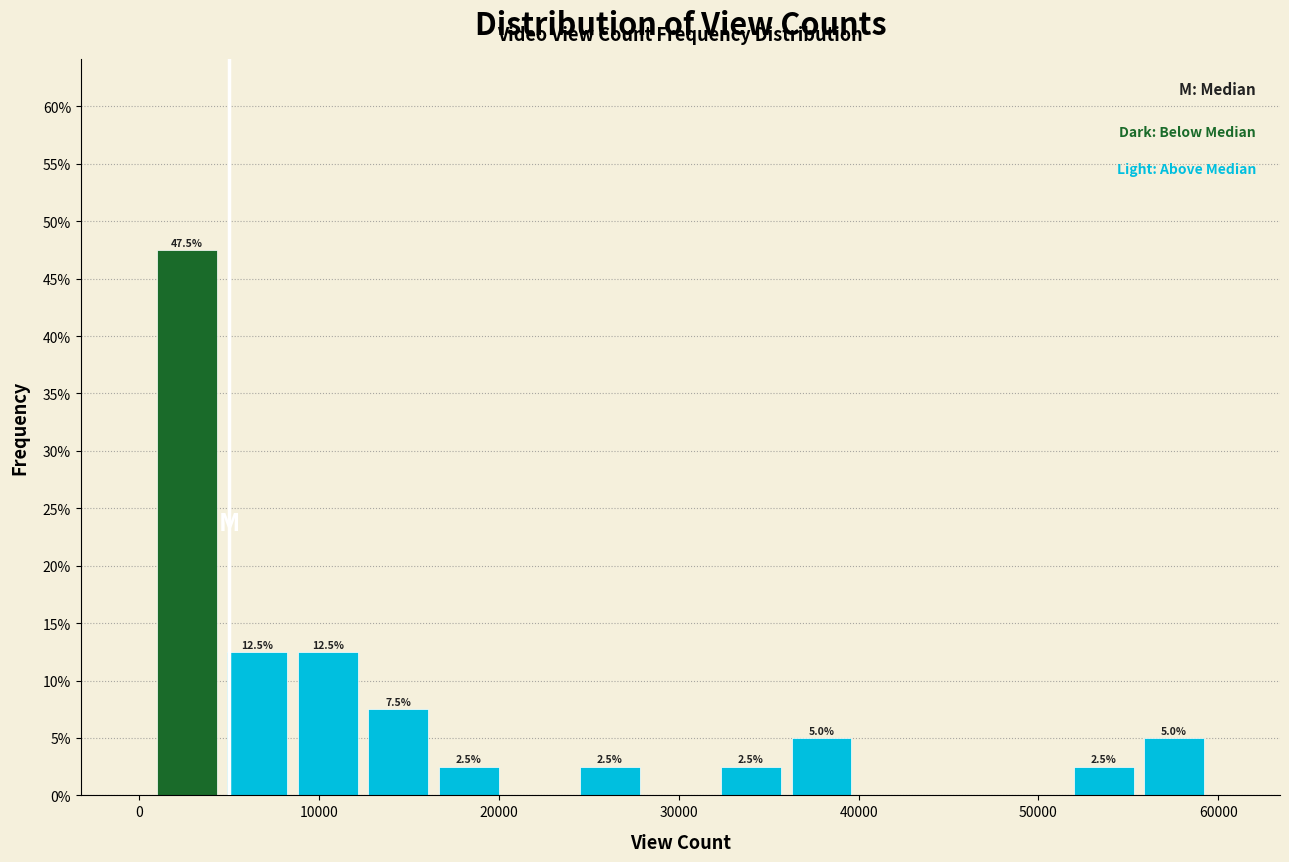

Read against the x-axis, roughly where is the centre of the tallest bar?

3000